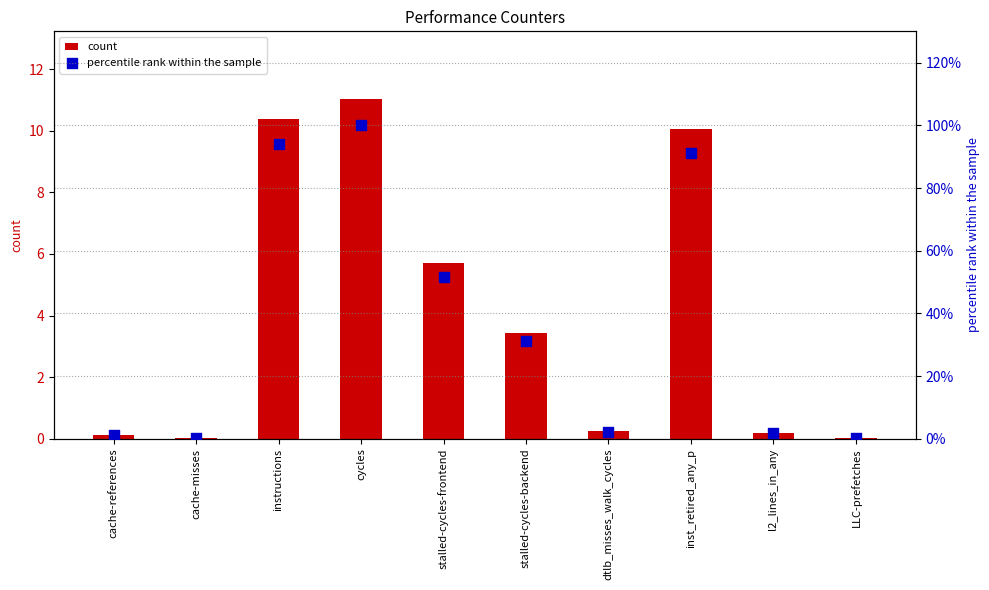

Which series reaches the maximum Y coordinate?

count